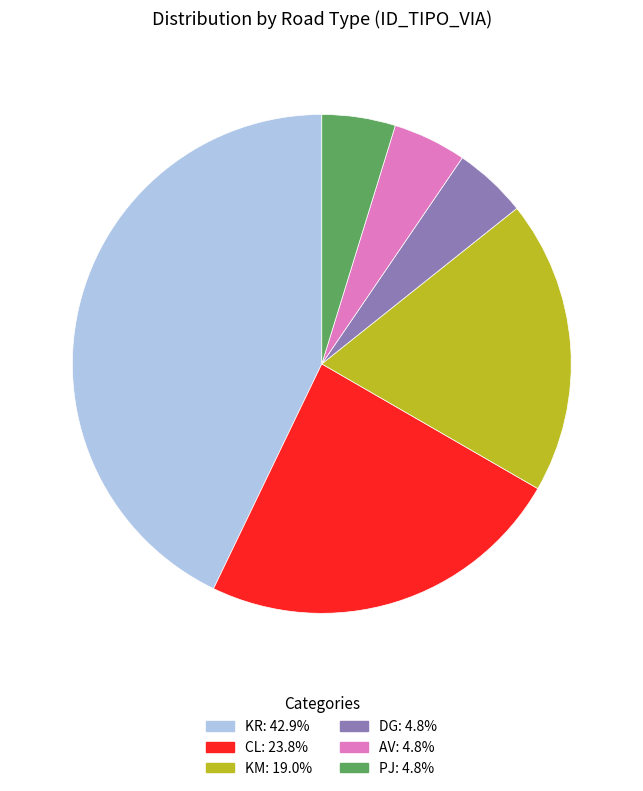

Is the sum of KR and KM greater than half?

Yes